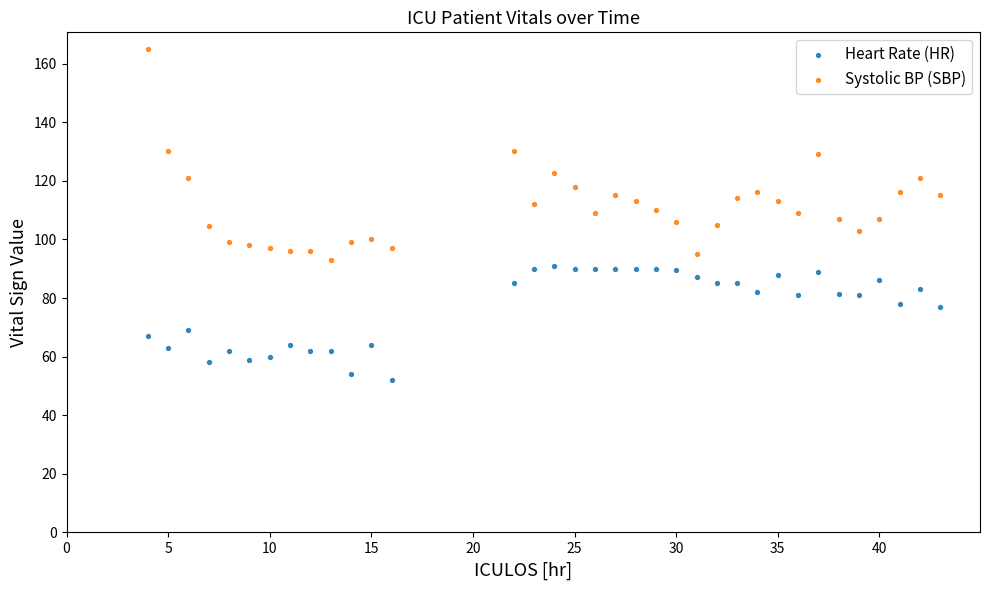

Across all data points, what is the range of X values (max minus min)?

39.0